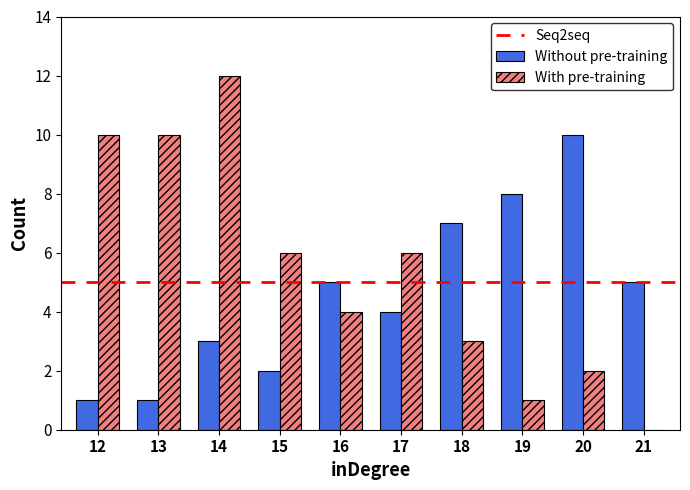

At which category is the sum across all series the highest?

14